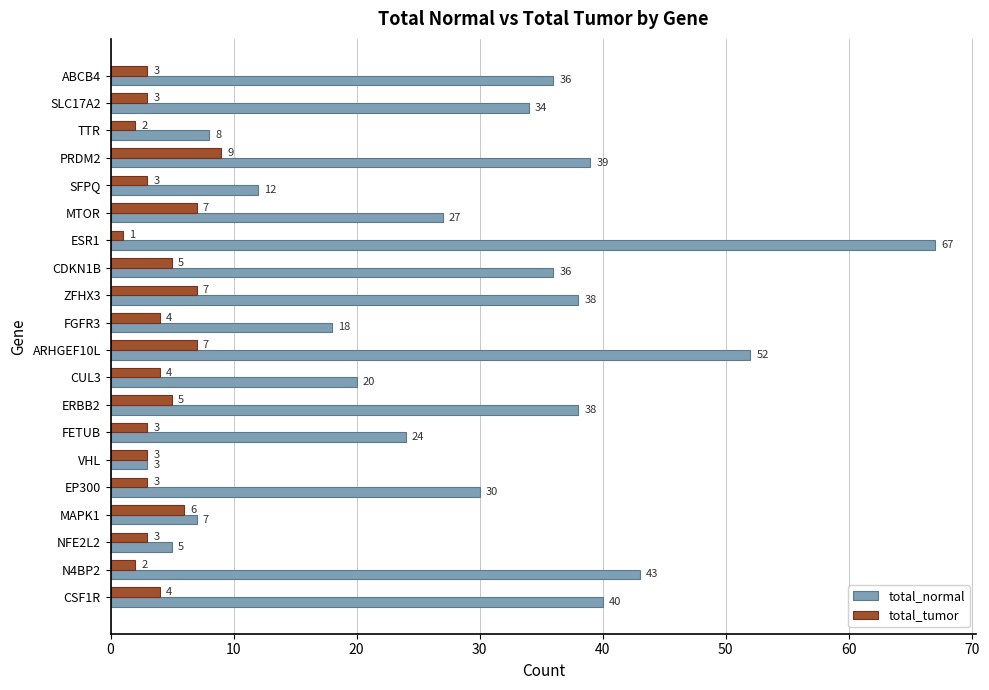

Which series has the widest spread of values?

total_normal